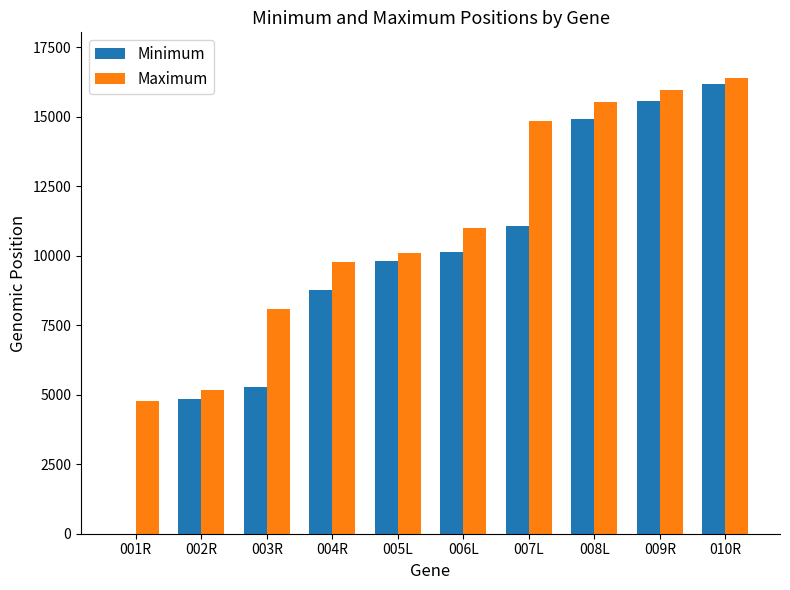

How many groups of bars are there?

10